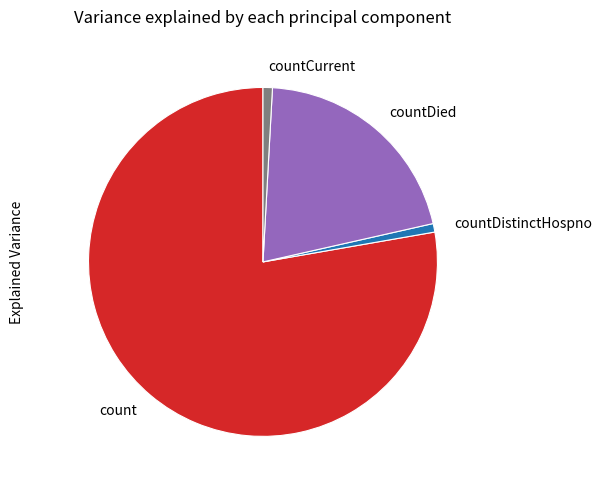

How many slices are in this pie chart?

4